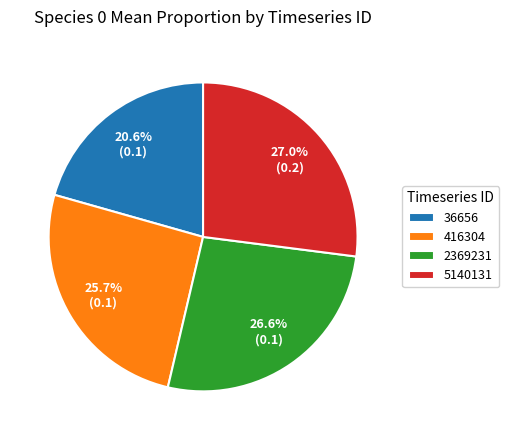

Which slice is the smallest?

36656